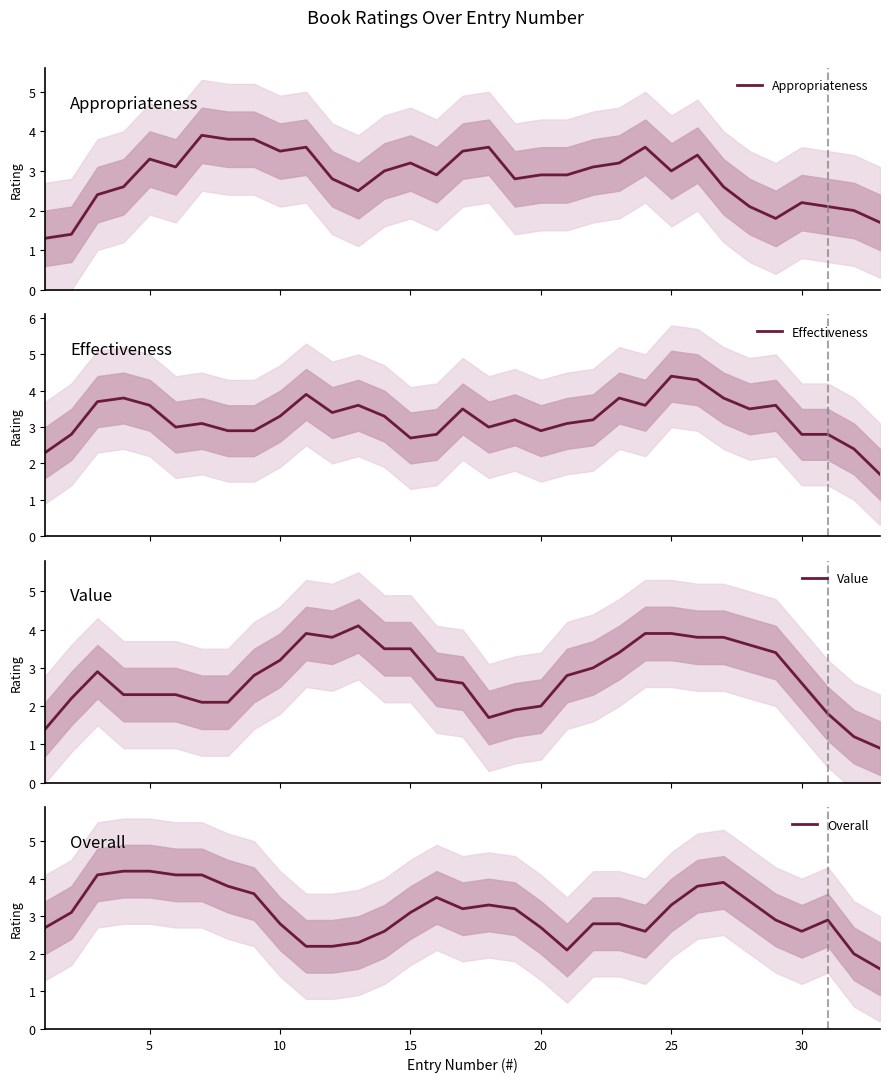

True or false: Overall and Appropriateness cross at least once.

True